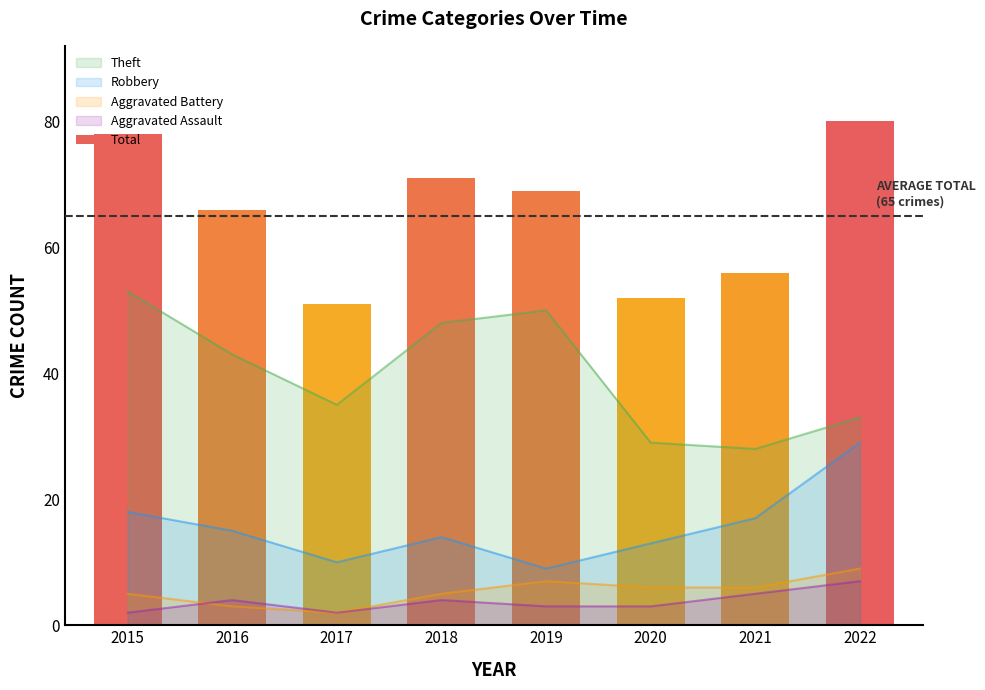

What is the difference between the highest and lowest values at 2015?

51